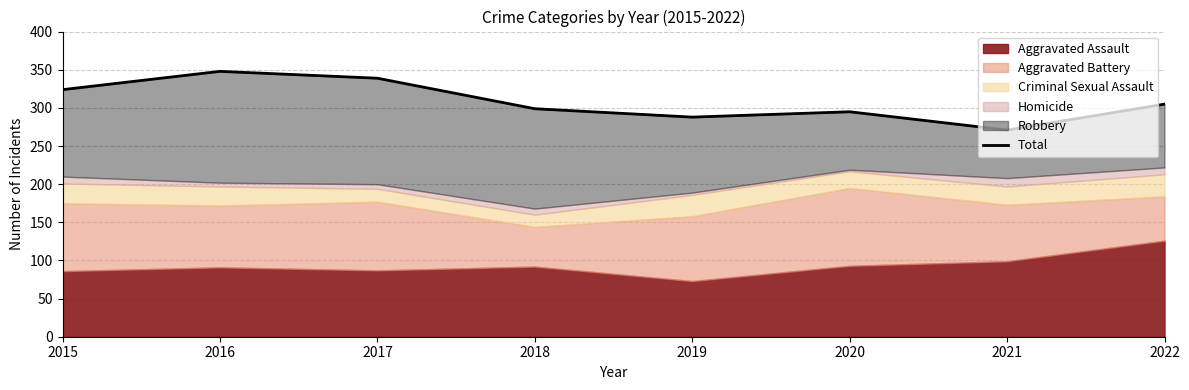

Which label corresponds to the largest value in the chart?

2016